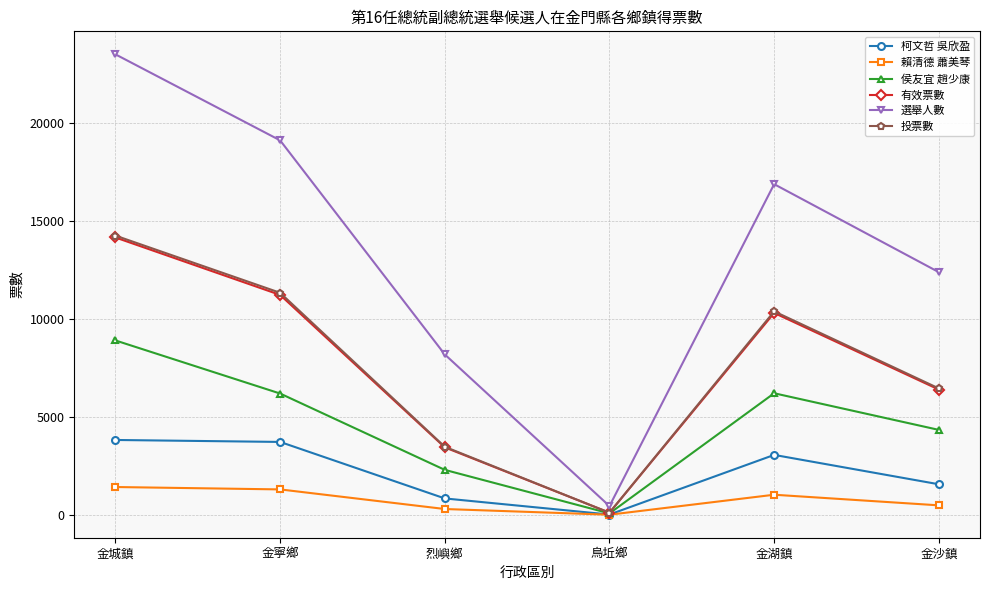

How many interior local valleys does the 有效票數 series have?

1